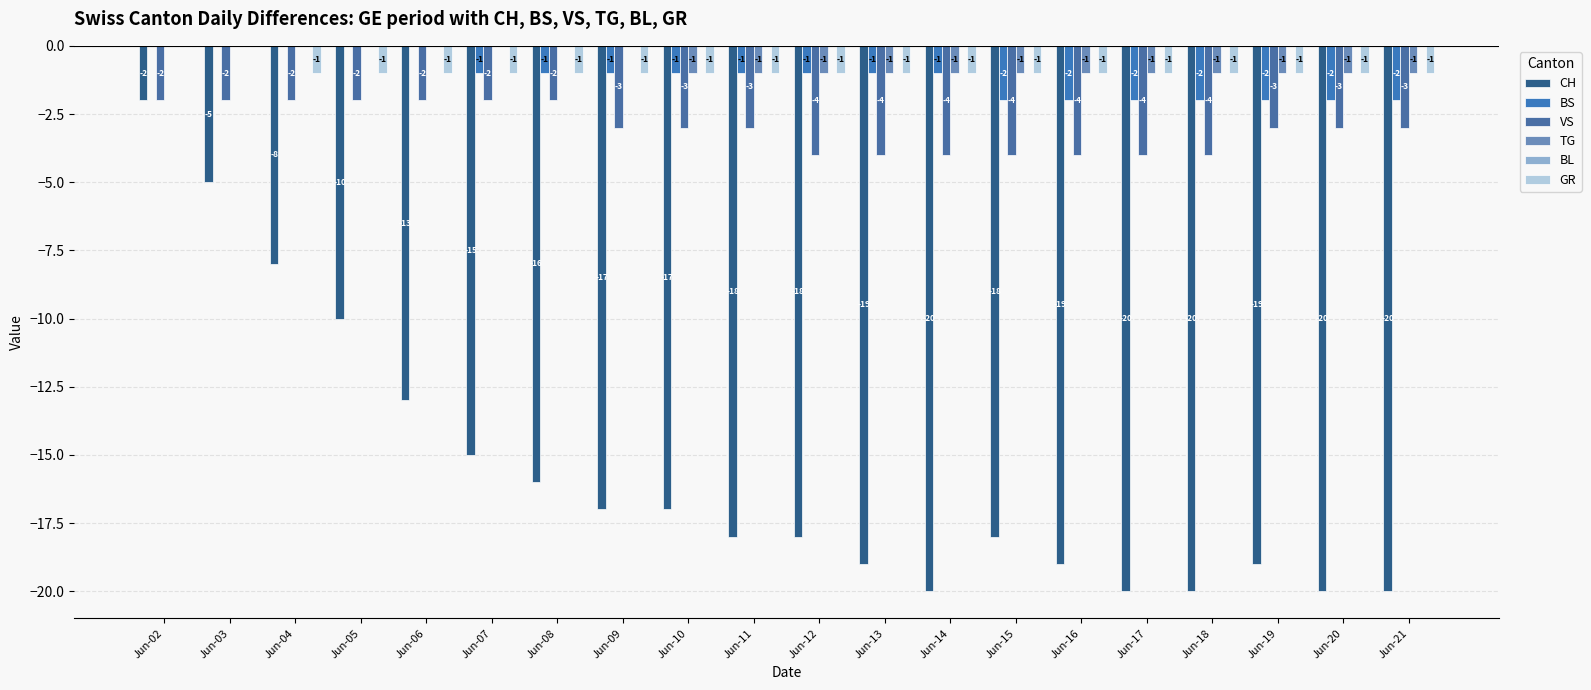

At which category is the sum across all series the highest?

Jun-02